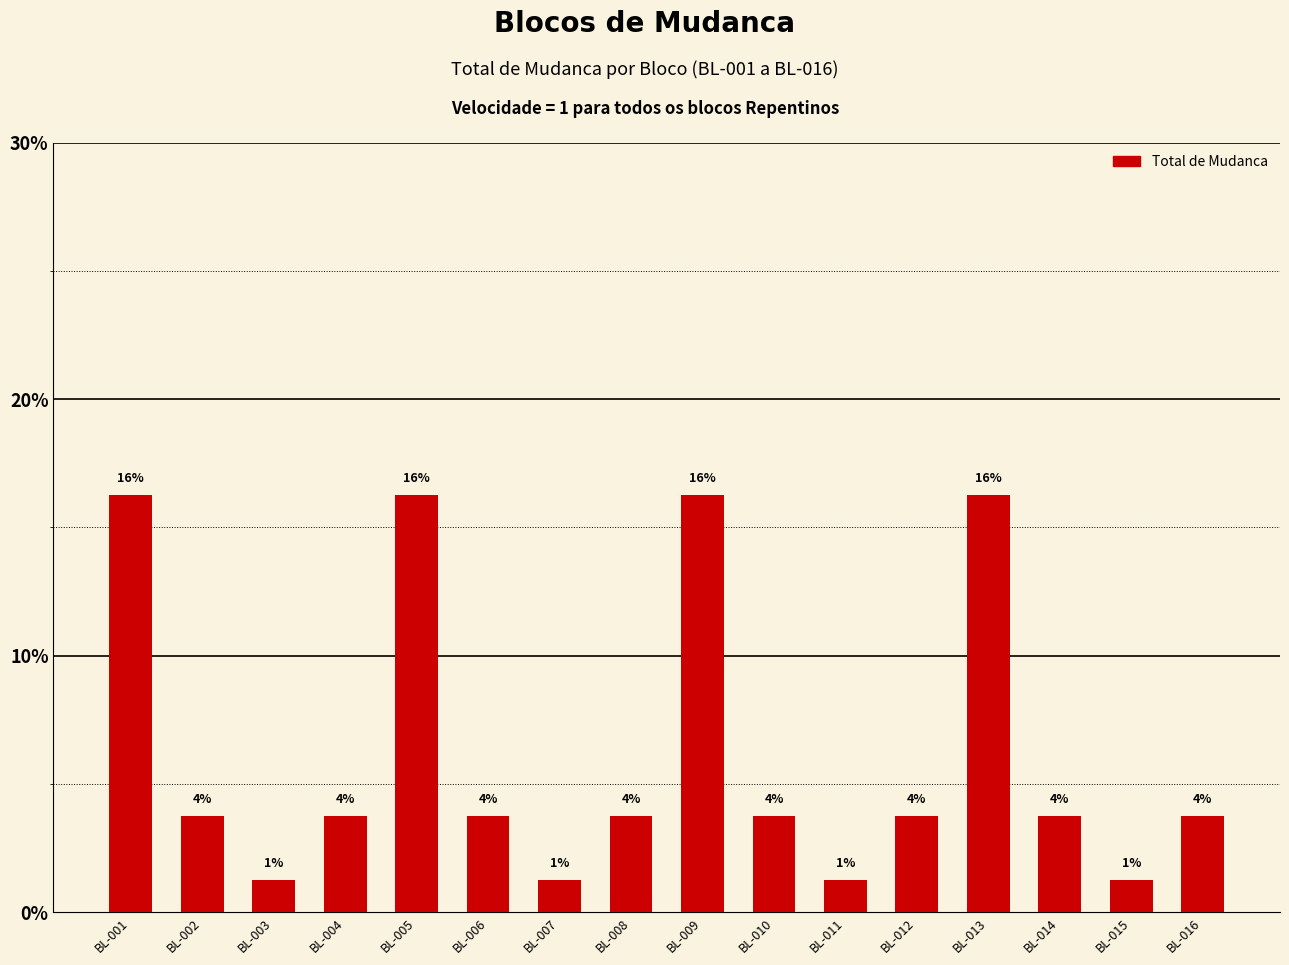

Reading left to right, list all the values displayed in this chart.

16.2	3.8	1.2	3.8	16.2	3.8	1.2	3.8	16.2	3.8	1.2	3.8	16.2	3.8	1.2	3.8